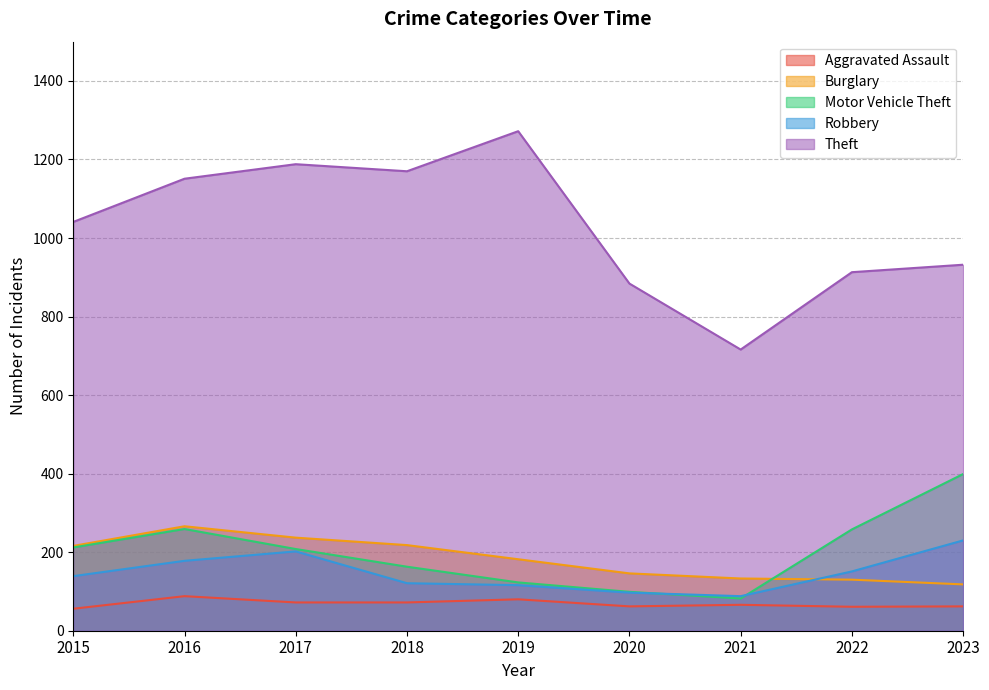

Reading left to right, extract all data points from this chart.

Aggravated Assault: 56	88	72	72	80	62	66	61	62
Burglary: 216	266	237	218	182	146	133	130	118
Motor Vehicle Theft: 212	259	208	163	123	99	82	258	399
Robbery: 139	178	202	121	116	97	88	151	230
Theft: 1041	1151	1188	1170	1272	884	716	913	932